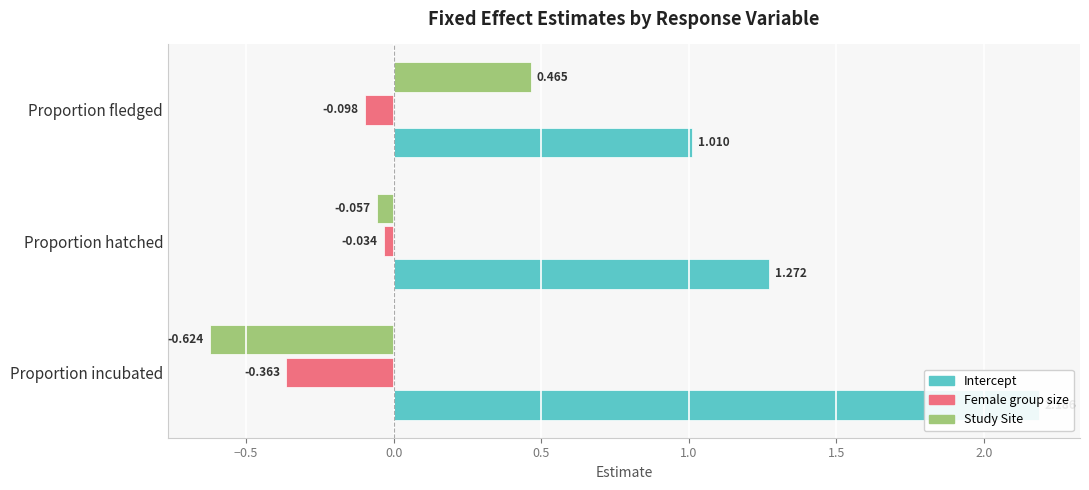

What is the value of the Intercept bar at the 2nd from the left?

1.3